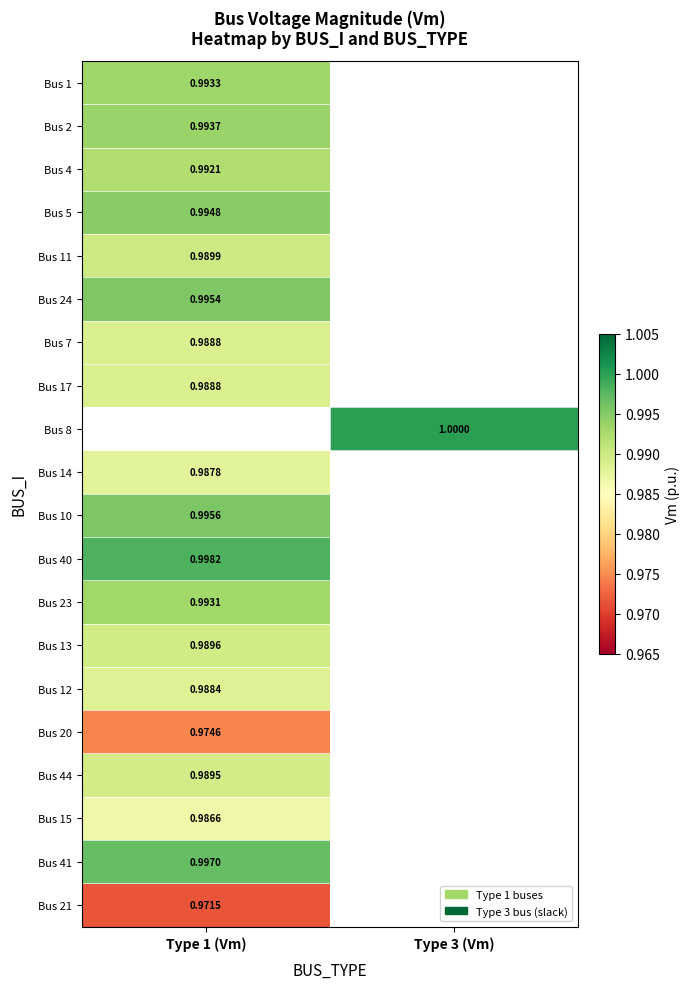

Is the value of Bus 40 at Type 1 (Vm) greater than the value of Bus 1 at Type 1 (Vm)?

Yes